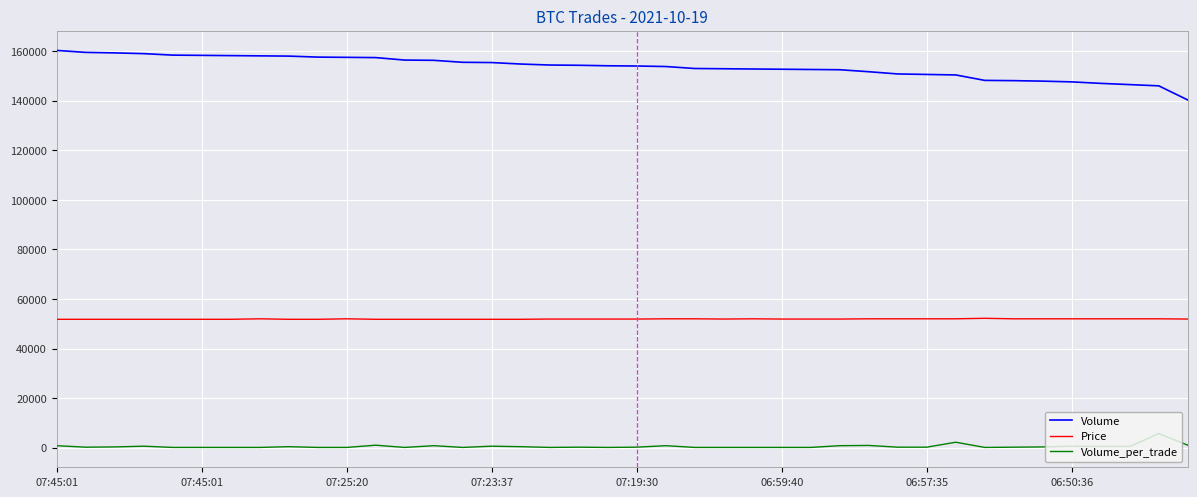

What are all the series names shown in the legend?

Volume, Price, Volume_per_trade